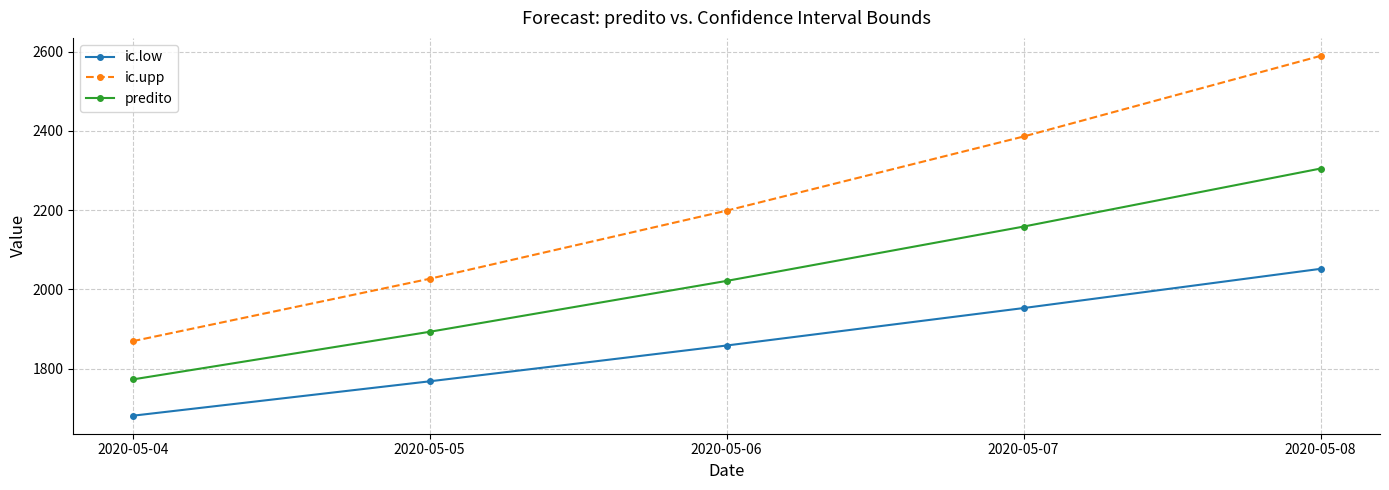

List the series in order of their peak value, highest first.

ic.upp, predito, ic.low